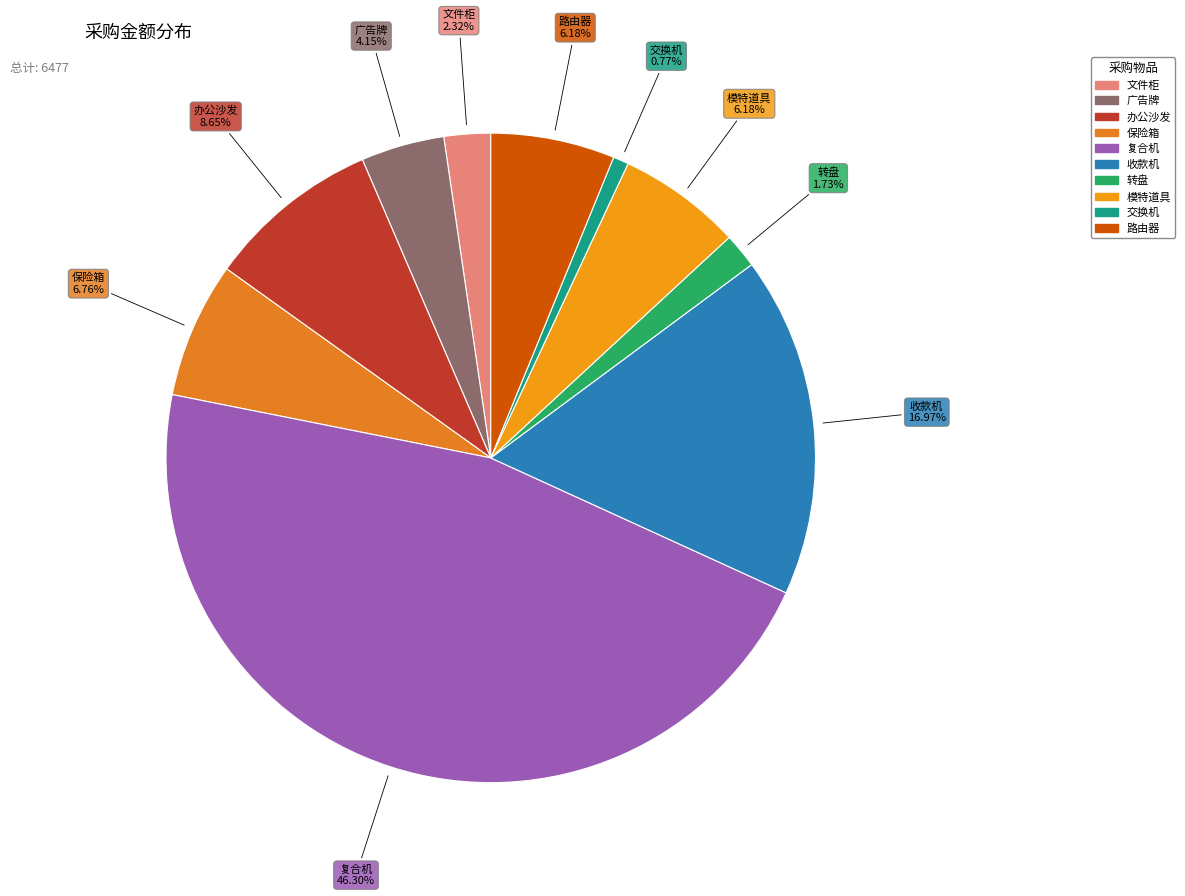

To the nearest percent, what percentage of the pie is 复合机?

46%